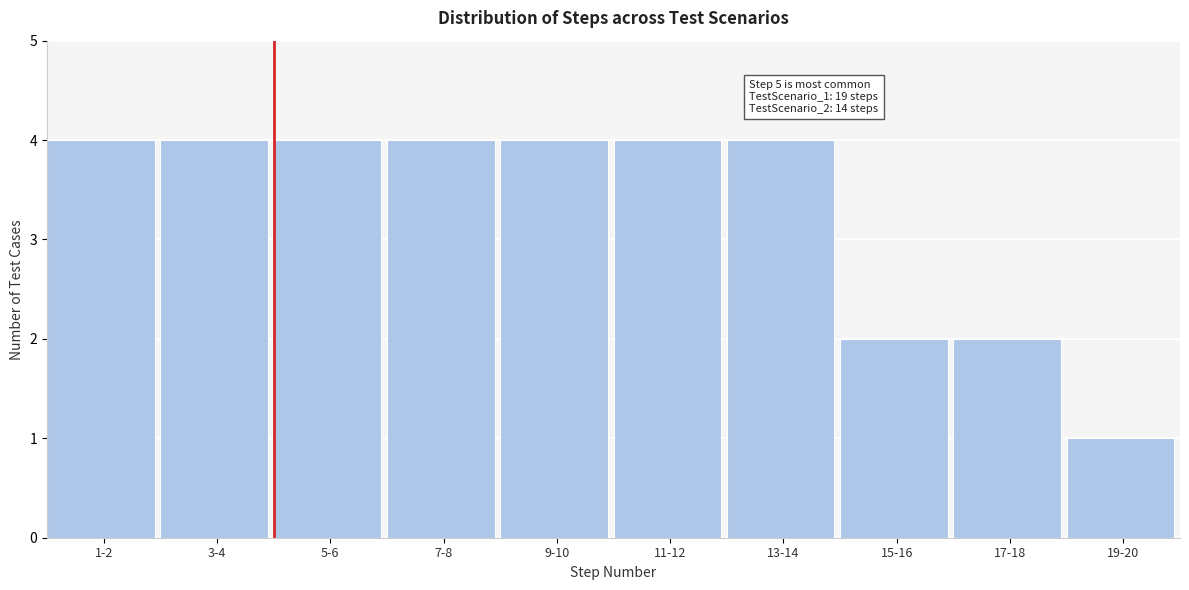

Reading right to left, extract all data points from this chart.

19-20=1	17-18=2	15-16=2	13-14=4	11-12=4	9-10=4	7-8=4	5-6=4	3-4=4	1-2=4